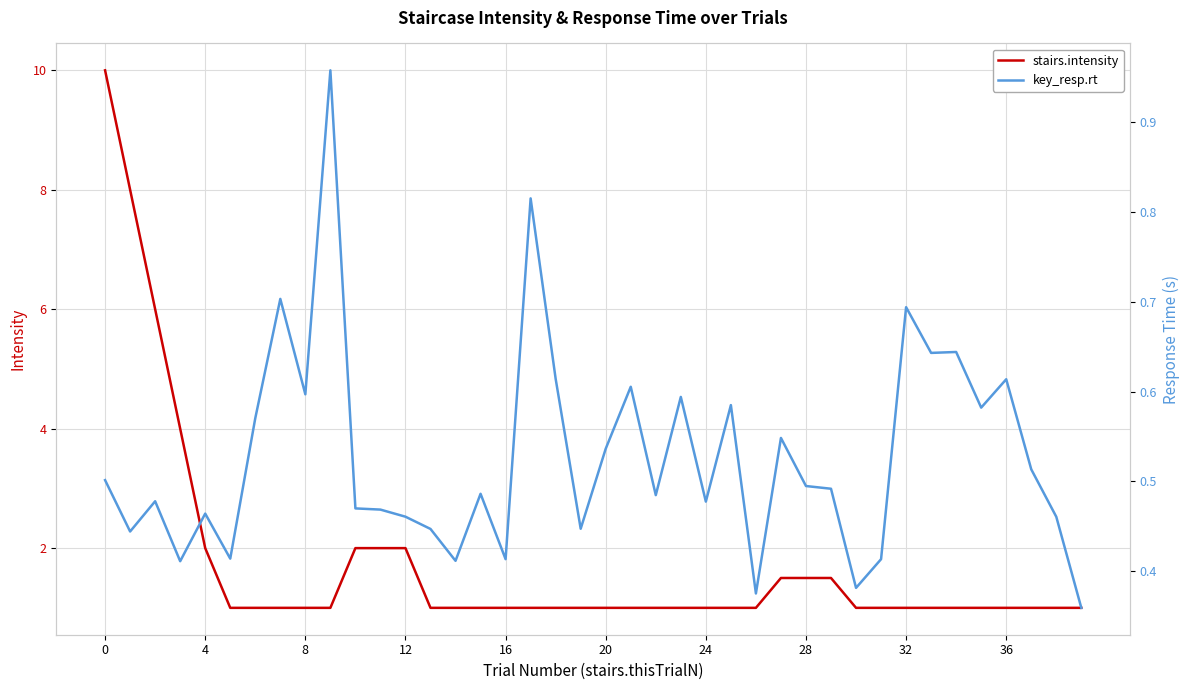

What is the lowest value of the stairs.intensity series?

1.0